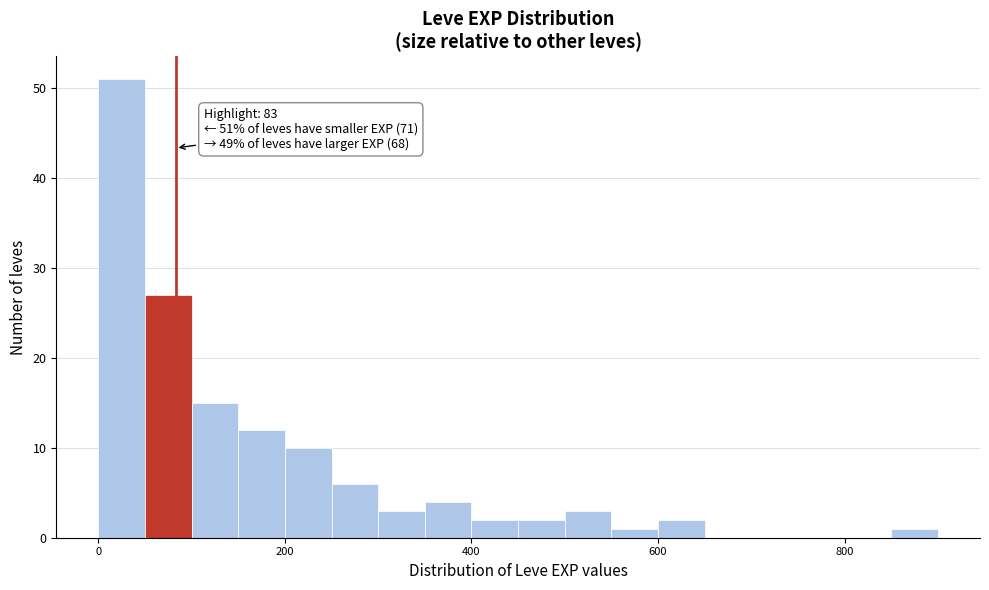

Read against the x-axis, roughly where is the centre of the tallest bar?

20